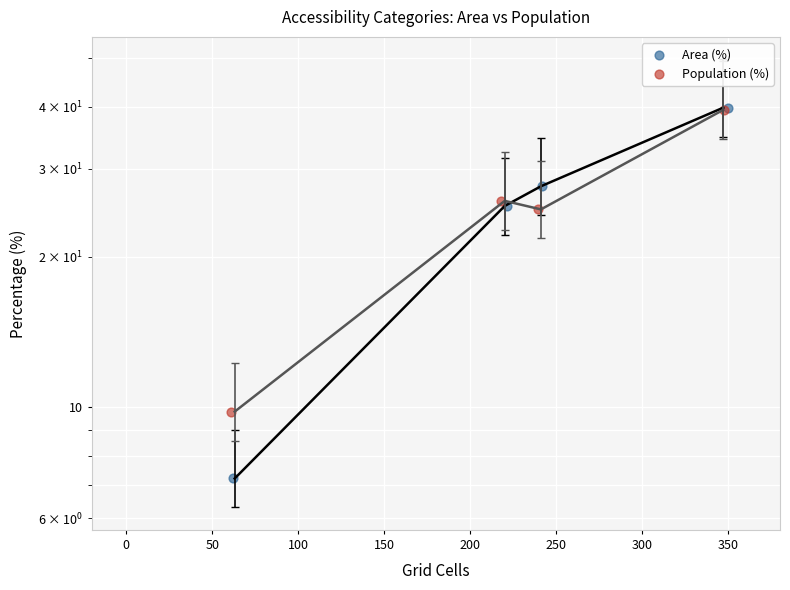

What are all the series names shown in the legend?

Area (%), Population (%)